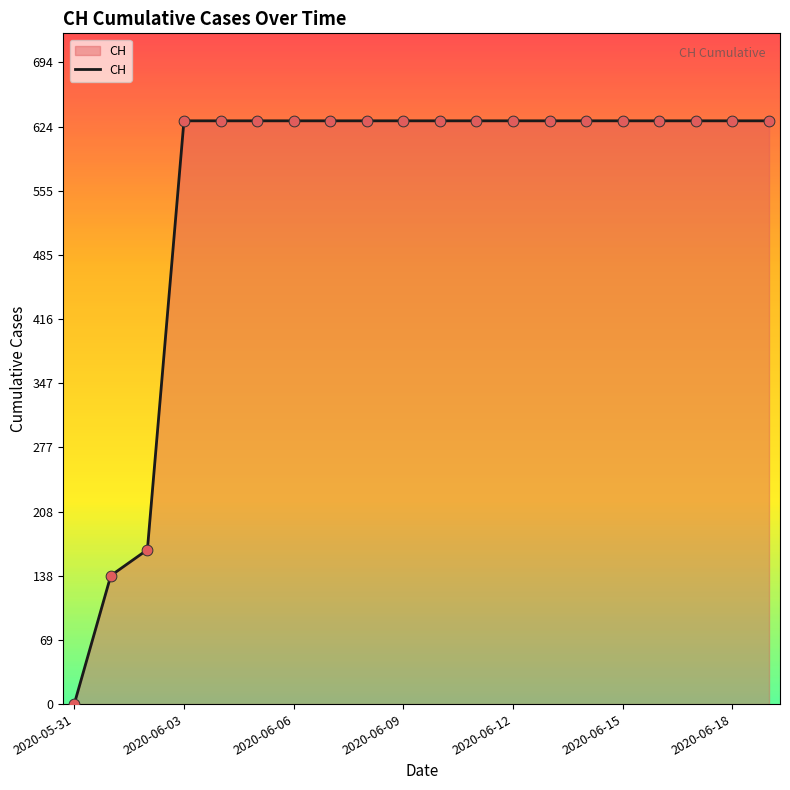

What is the difference between the maximum and minimum values?

631